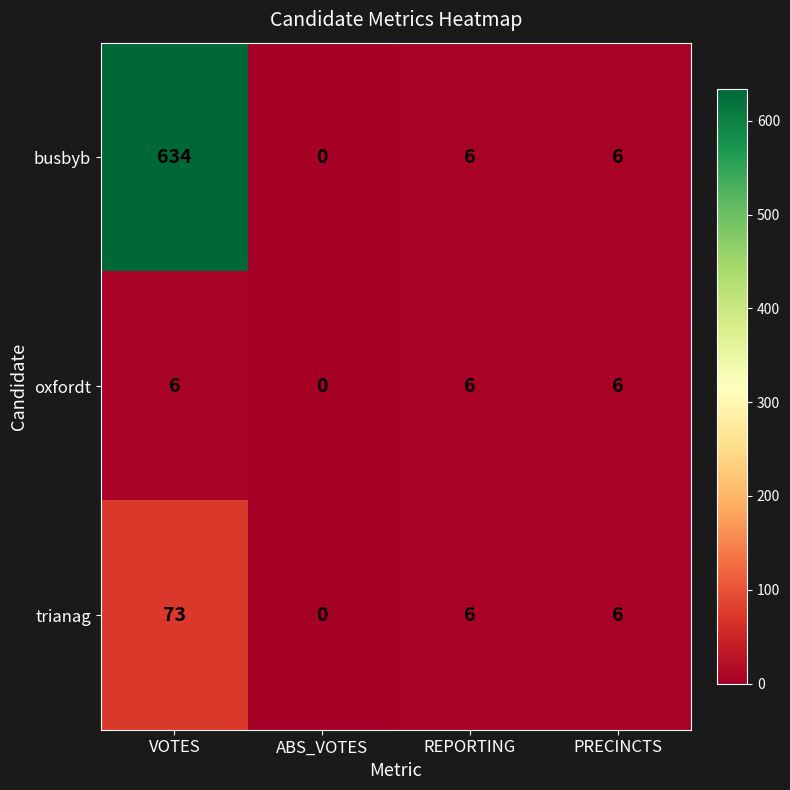

Is the value of busbyb at PRECINCTS greater than the value of trianag at VOTES?

No